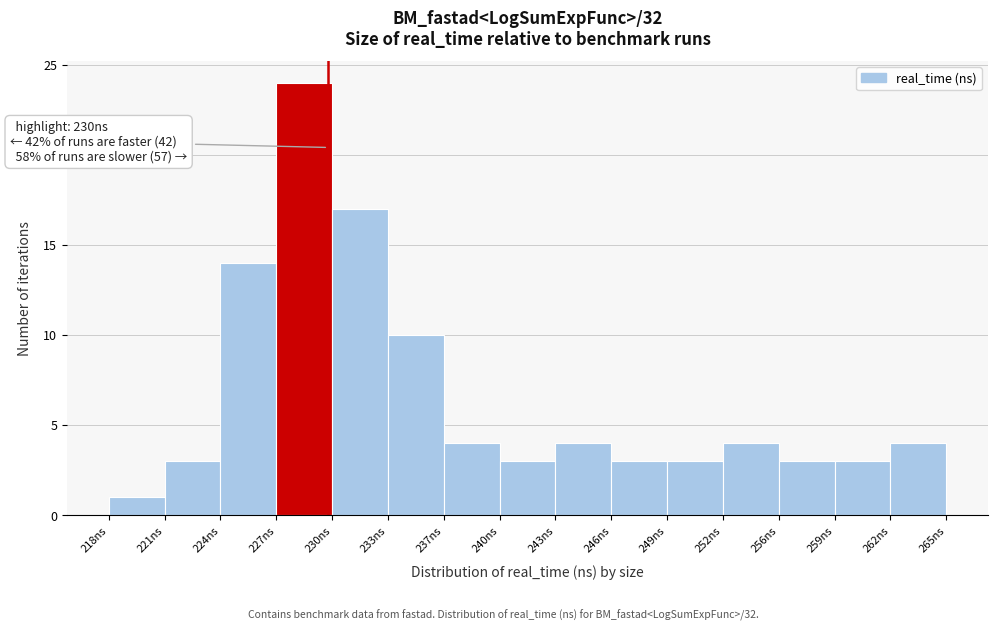

Which range on the x-axis has the tallest bar?

227.0 to 230.0